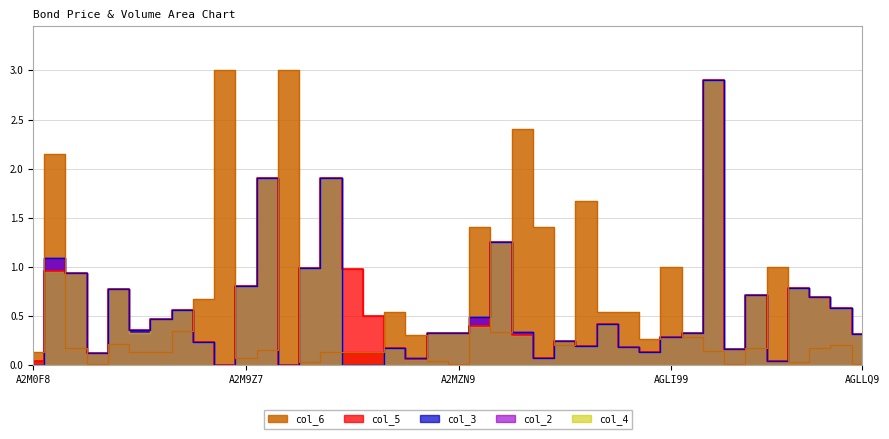

What position from the left is AGLI89?

30